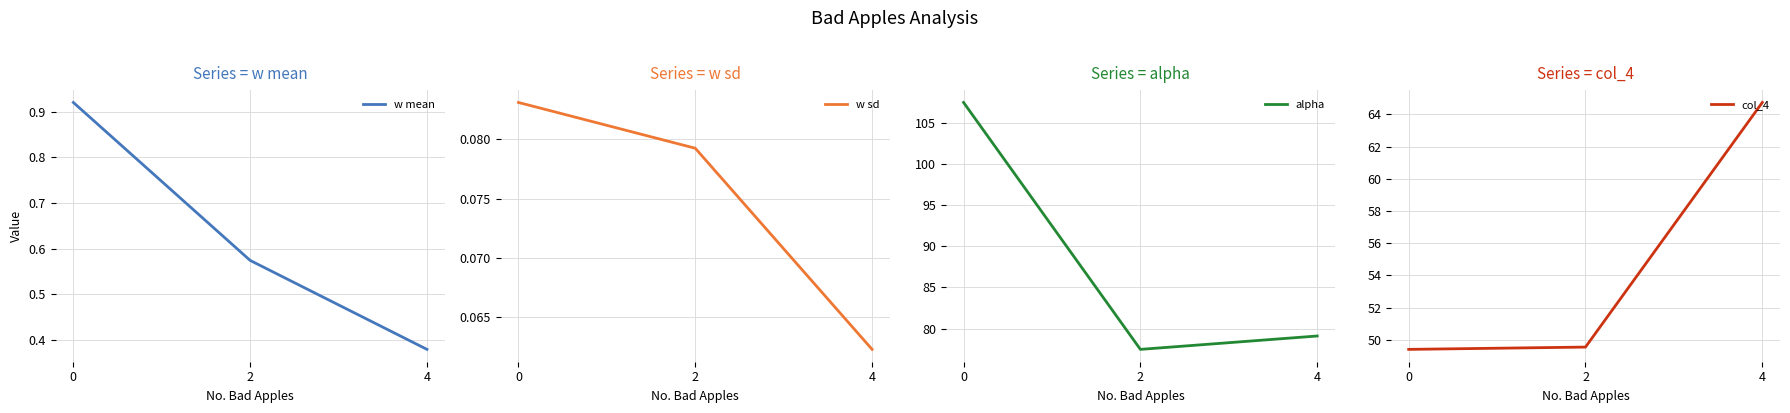

The value of w mean at 0 is 0.9. True or false?

True